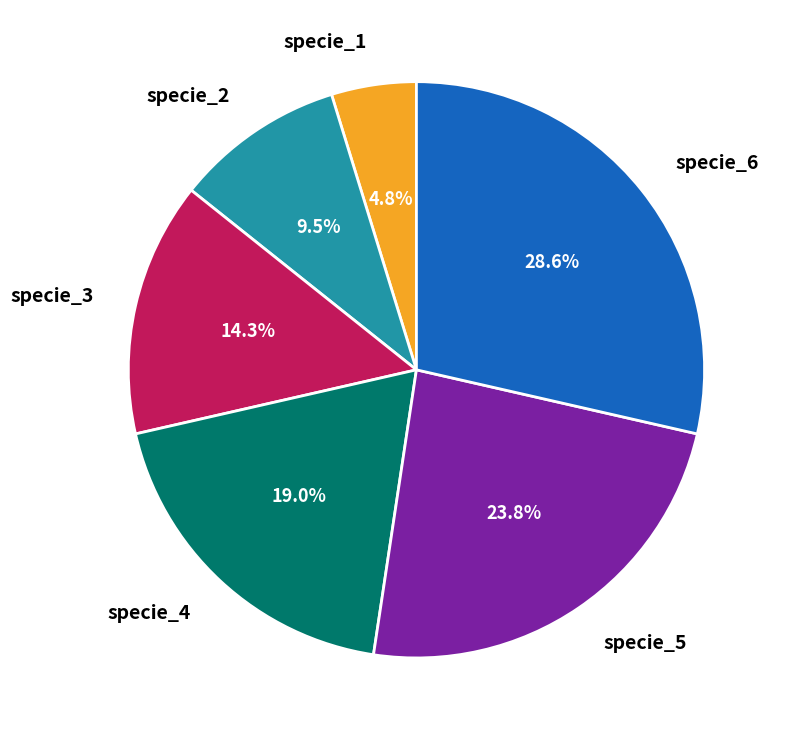

Is it true that specie_4 is 27% of the pie?

False